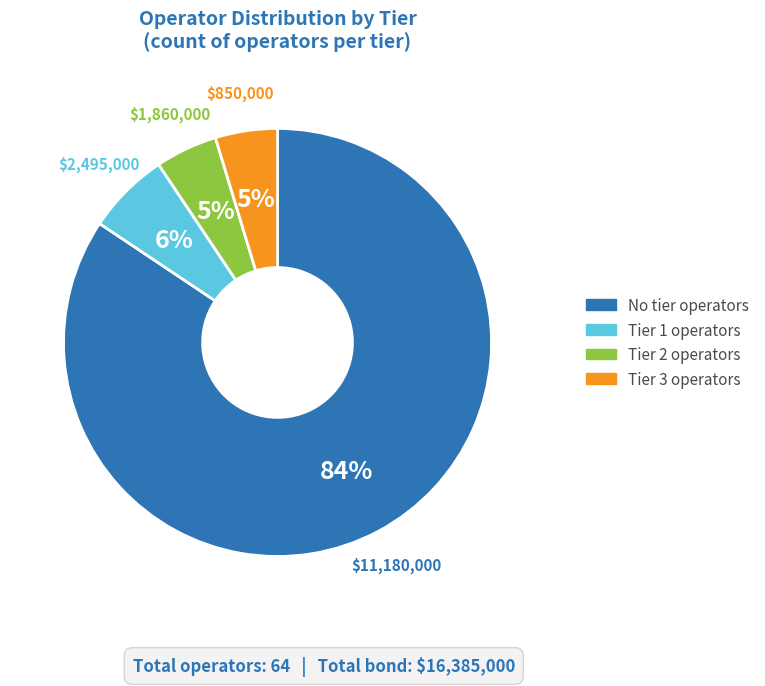

How many slices are in this pie chart?

4